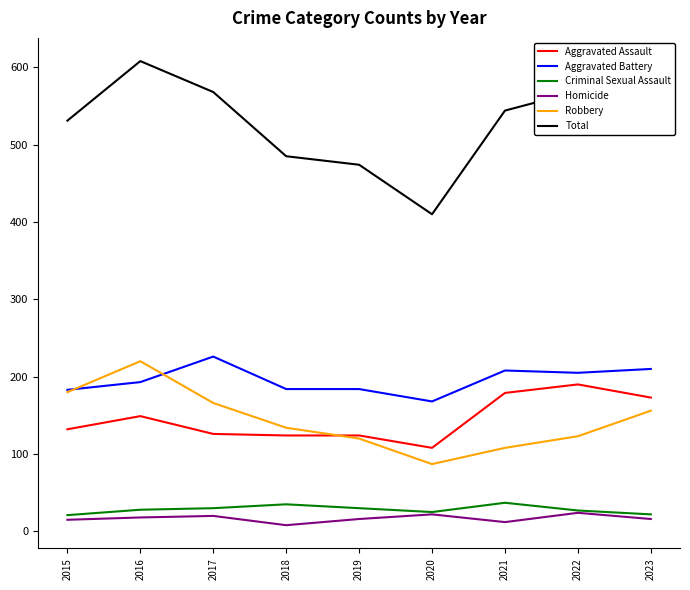

True or false: Criminal Sexual Assault has more than 0 interior local peaks.

True